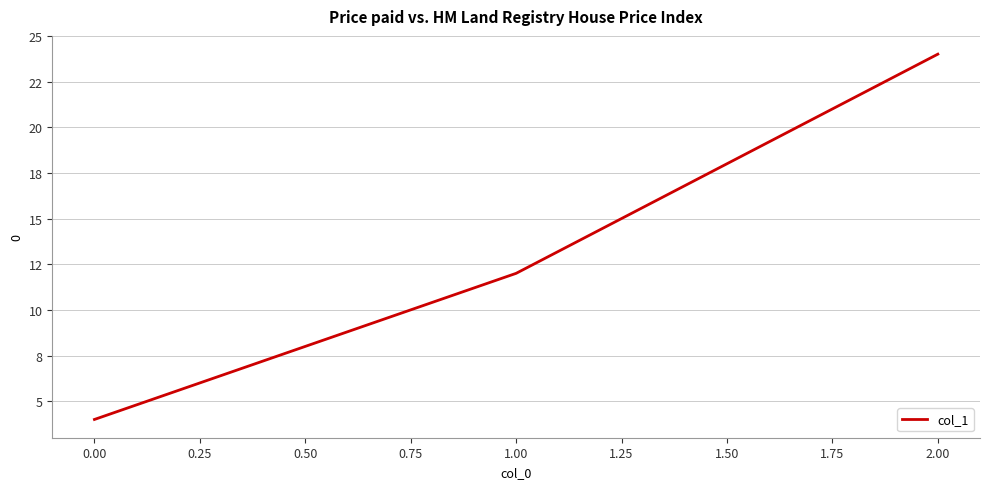

Does the chart display data point markers on the line(s)?

No